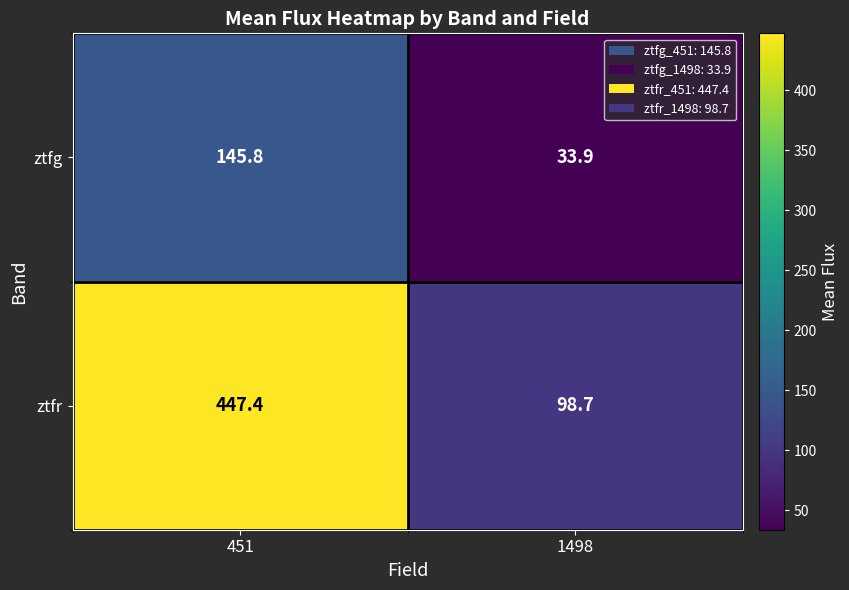

Reading right to left, what are all the values shown in this chart?

ztfg: 1498=33.9	451=145.8
ztfr: 1498=98.7	451=447.4